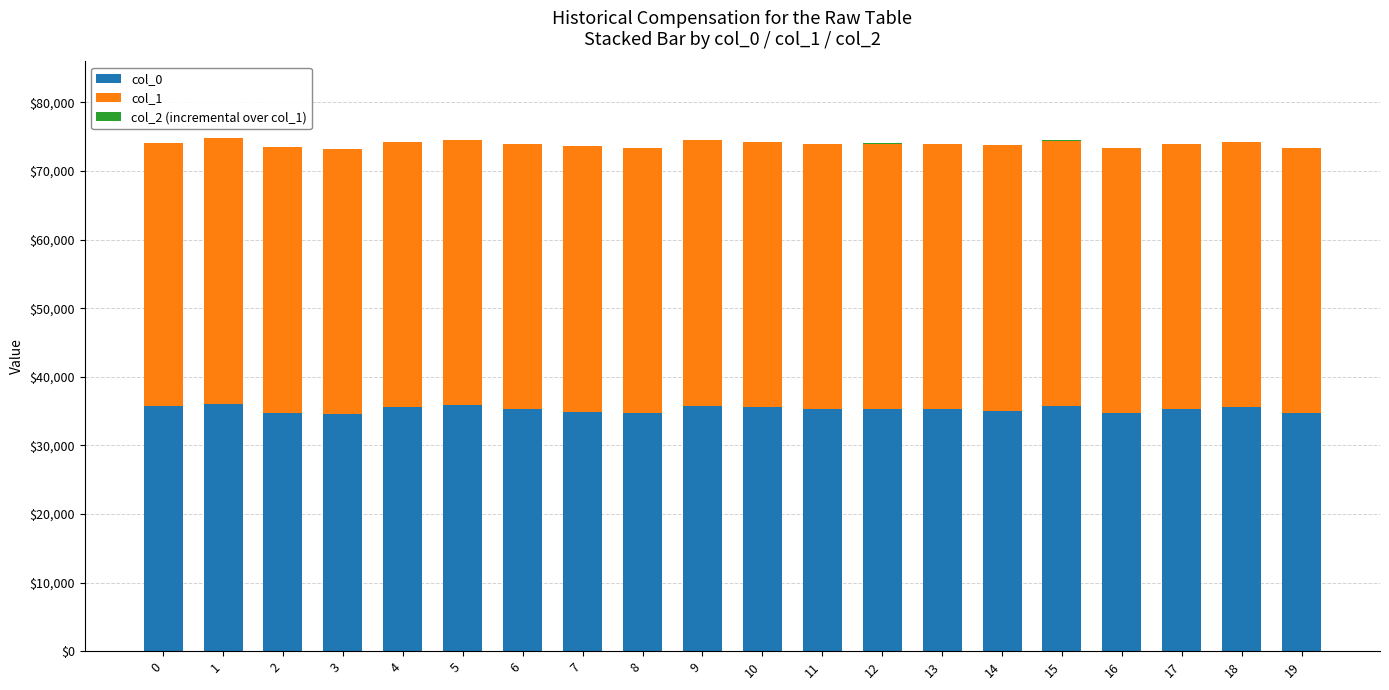

What is the sum of all col_0 values?

705848